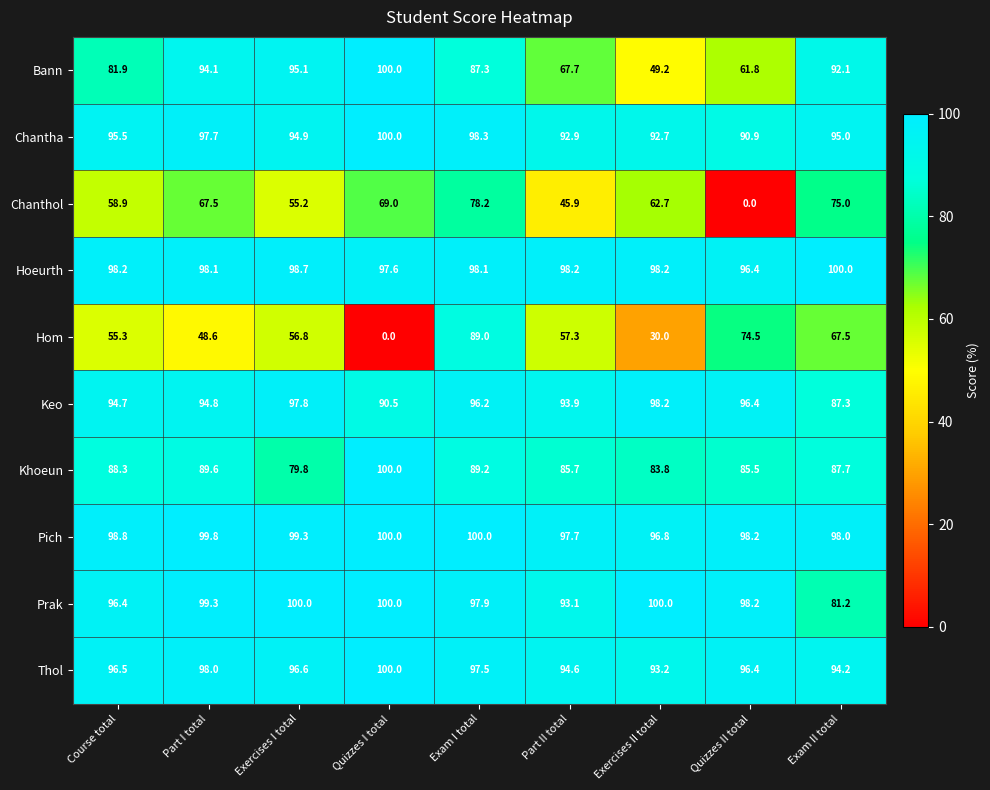

What is the average value of the Chanthol series?

56.9